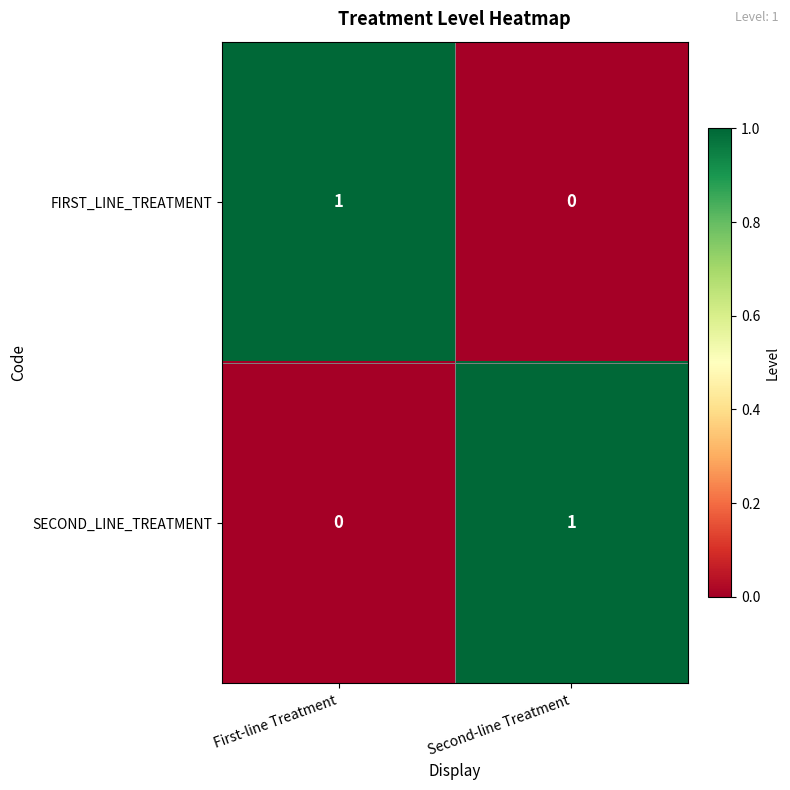

Rank the series at Second-line Treatment from lowest to highest value.

FIRST_LINE_TREATMENT, SECOND_LINE_TREATMENT